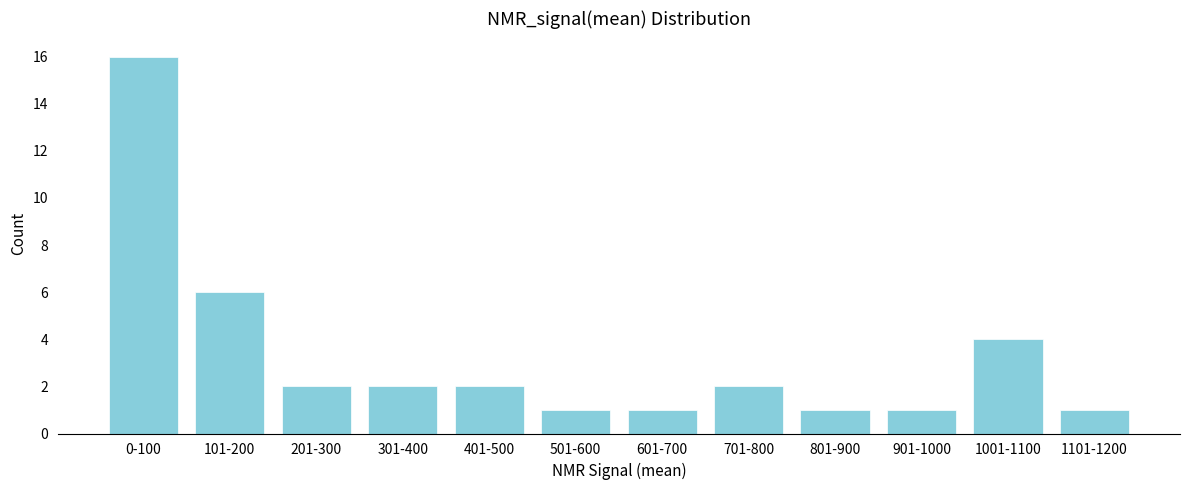

Reading left to right, extract all data points from this chart.

16	6	2	2	2	1	1	2	1	1	4	1